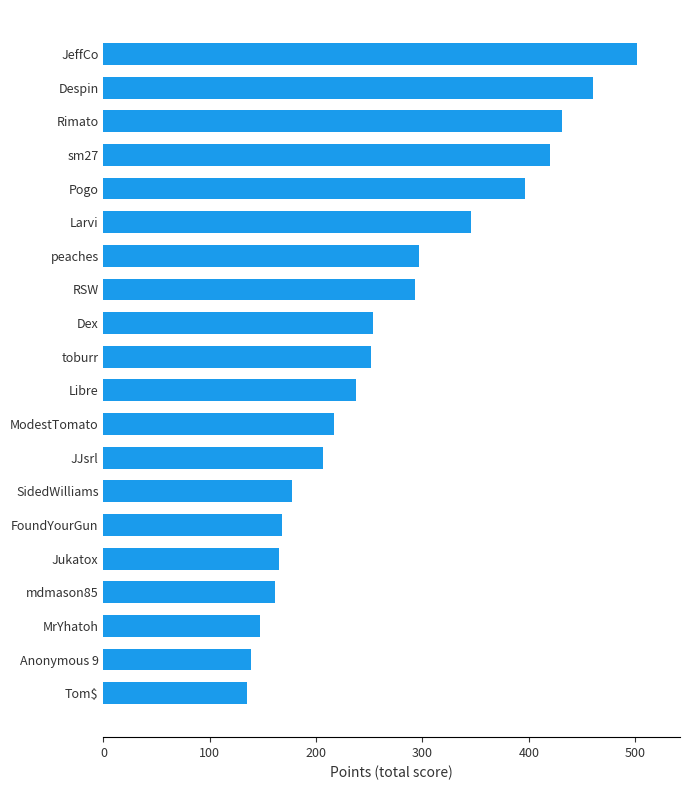

What is the greatest value displayed?

502